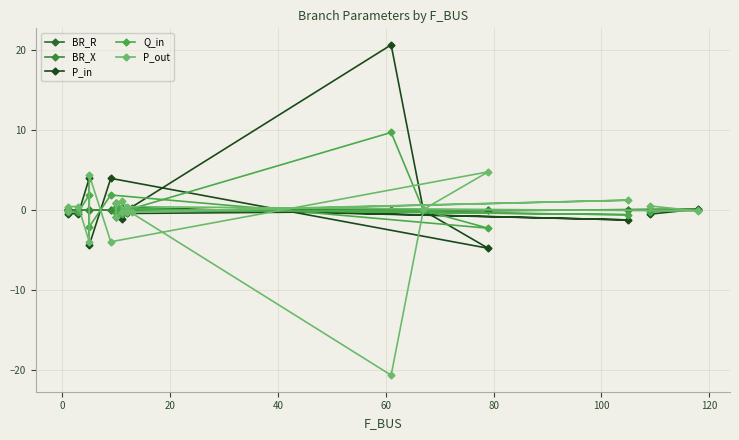

How many categories are shown in the chart?

20